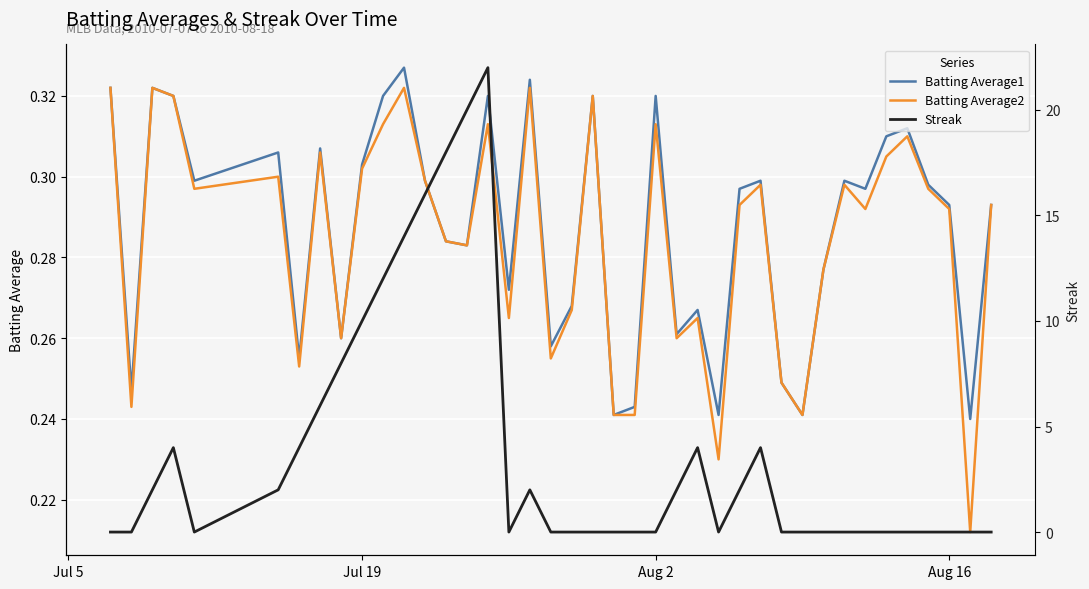

True or false: Batting Average2 and Batting Average1 intersect in this chart.

False